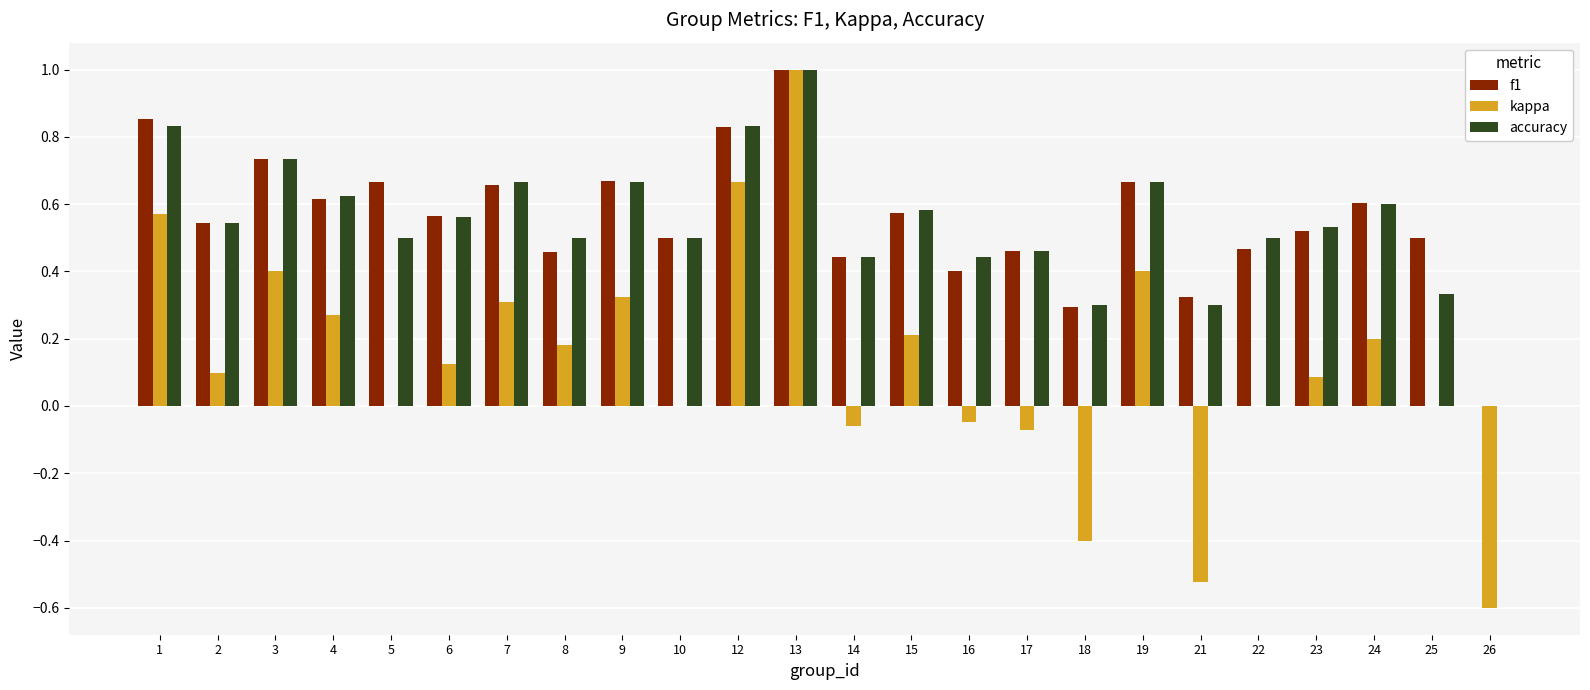

The f1 series shows 0.5 at 8. True or false?

True